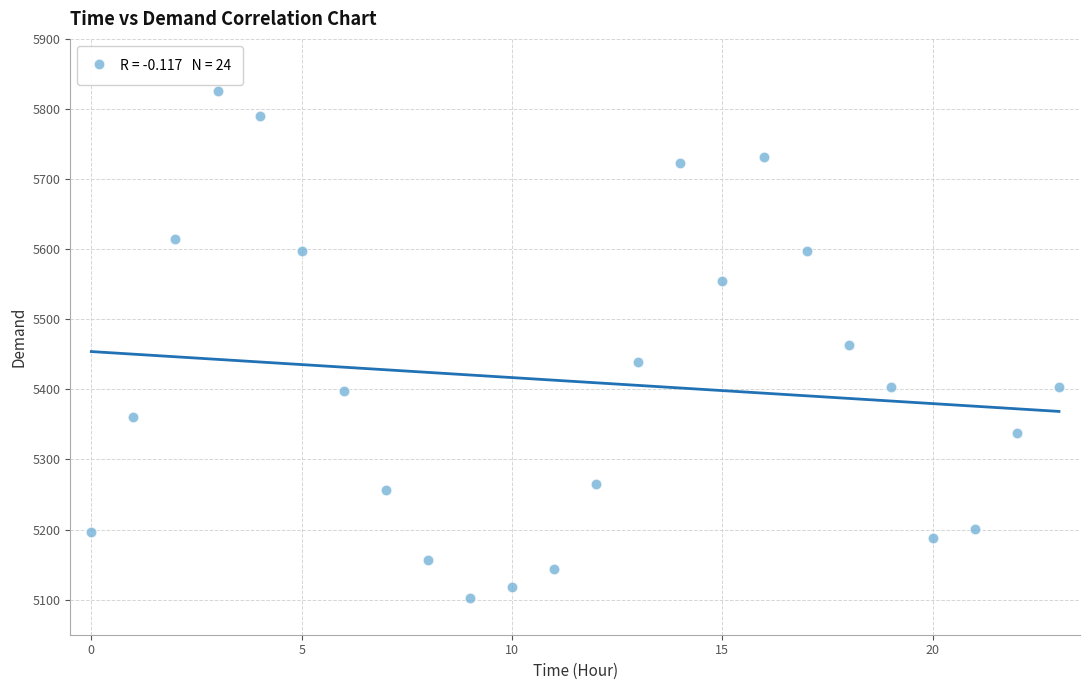

What is the range of Y values (max minus min)?

723